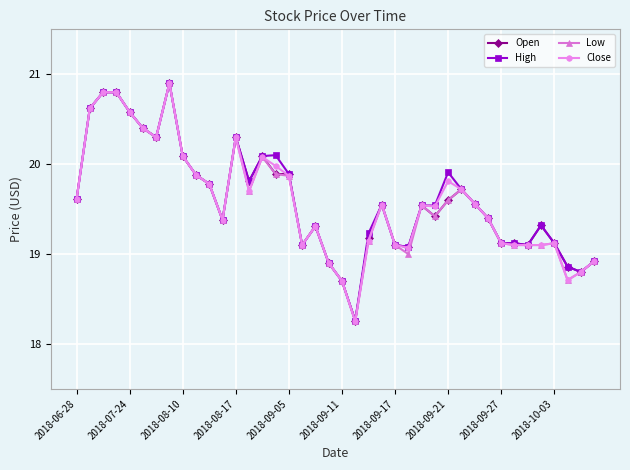

True or false: Low has more than 0 interior local peaks.

True